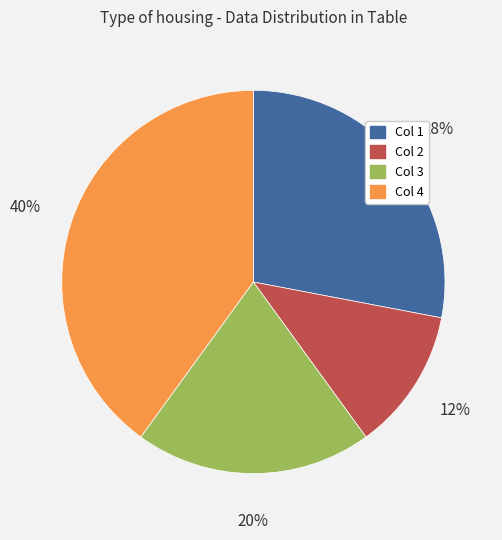

To the nearest percent, what is the difference between the largest and smallest slice percentages?

28%